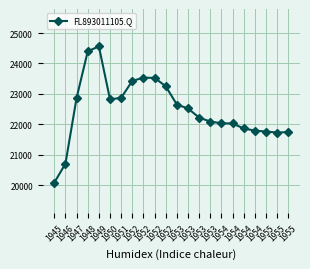

The value at 1955 is 21745. True or false?

True